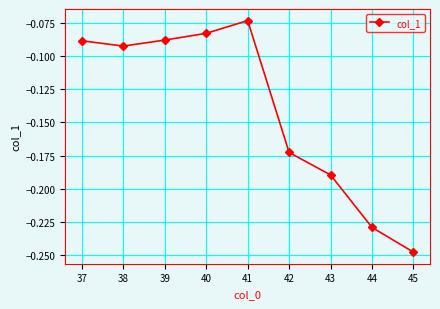

Which category has the lowest value across all series?

45